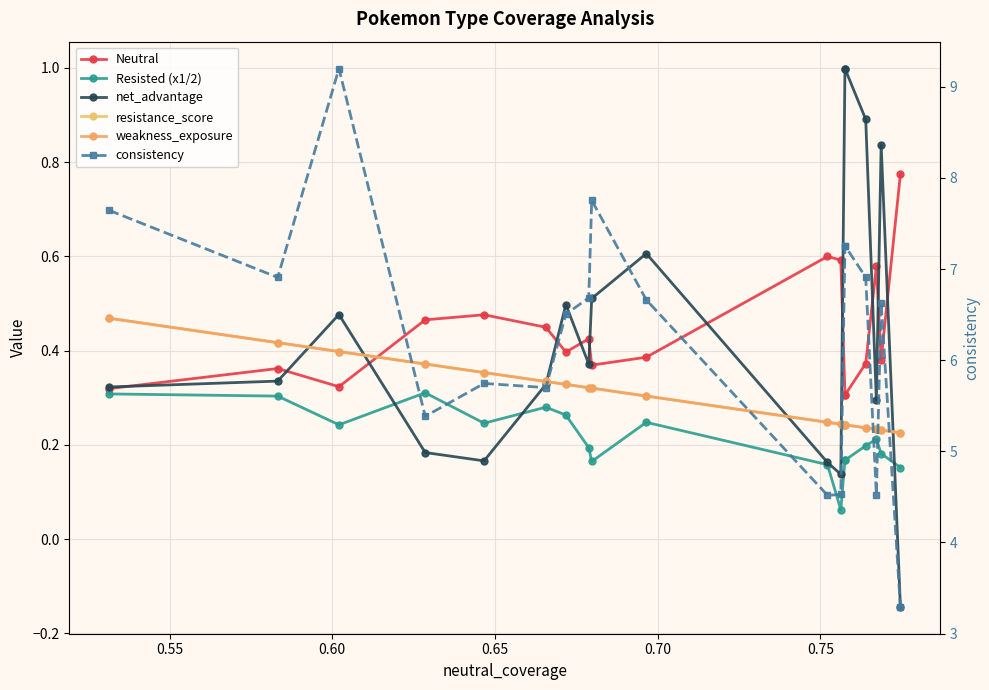

The net_advantage series shows 0.3 at 0.55. True or false?

True